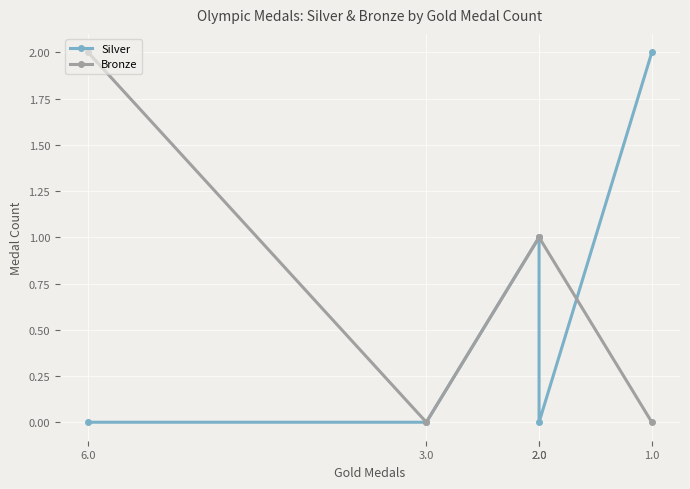

How many Silver values are between 0 and 1?

4